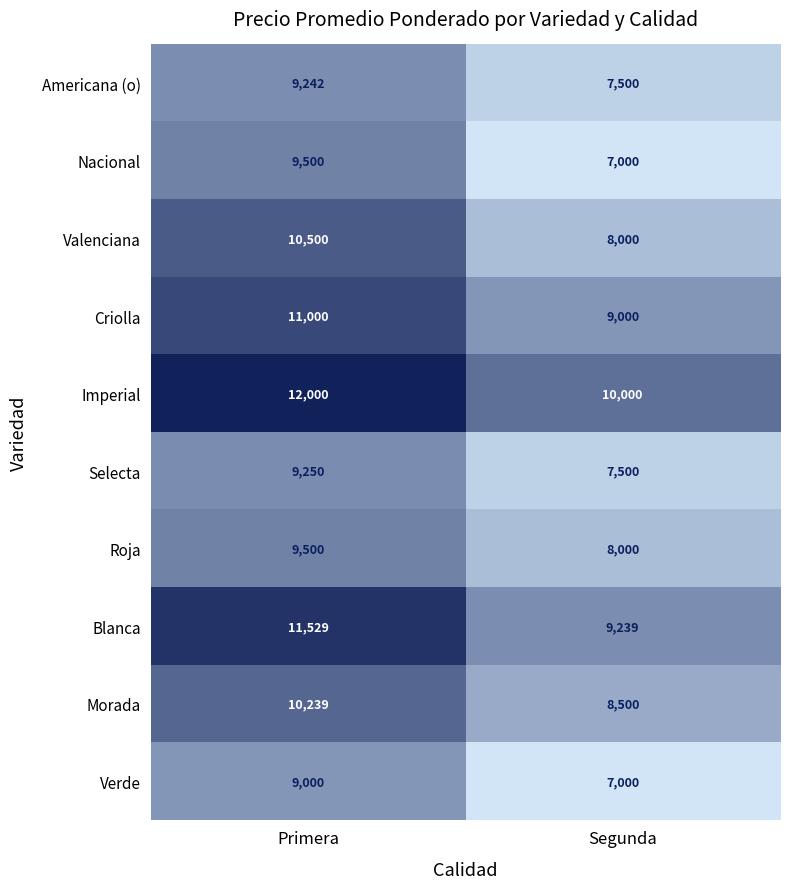

At how many categories does at least one series exceed 7943?

2